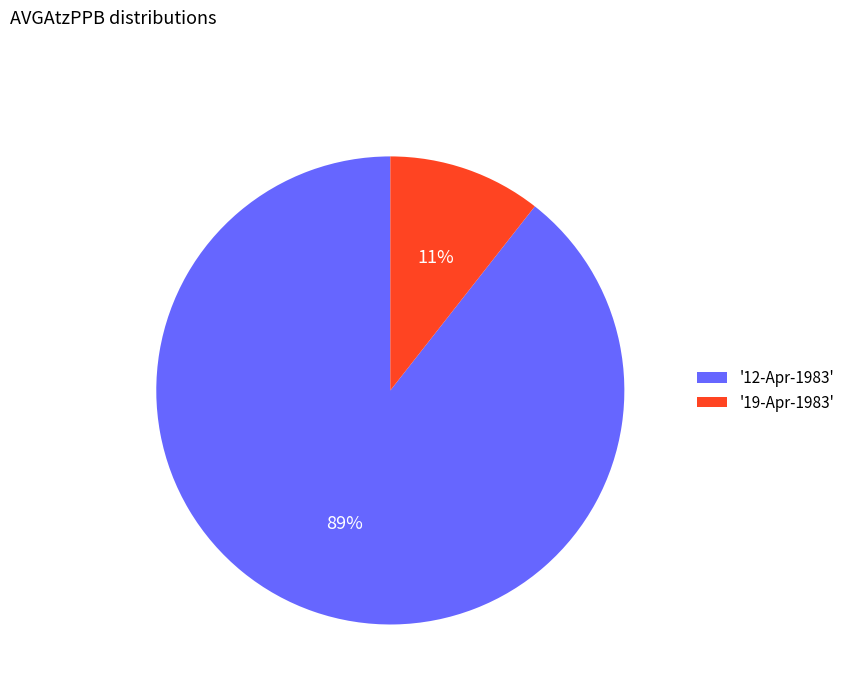

Is the sum of '12-Apr-1983' and '19-Apr-1983' greater than half?

Yes